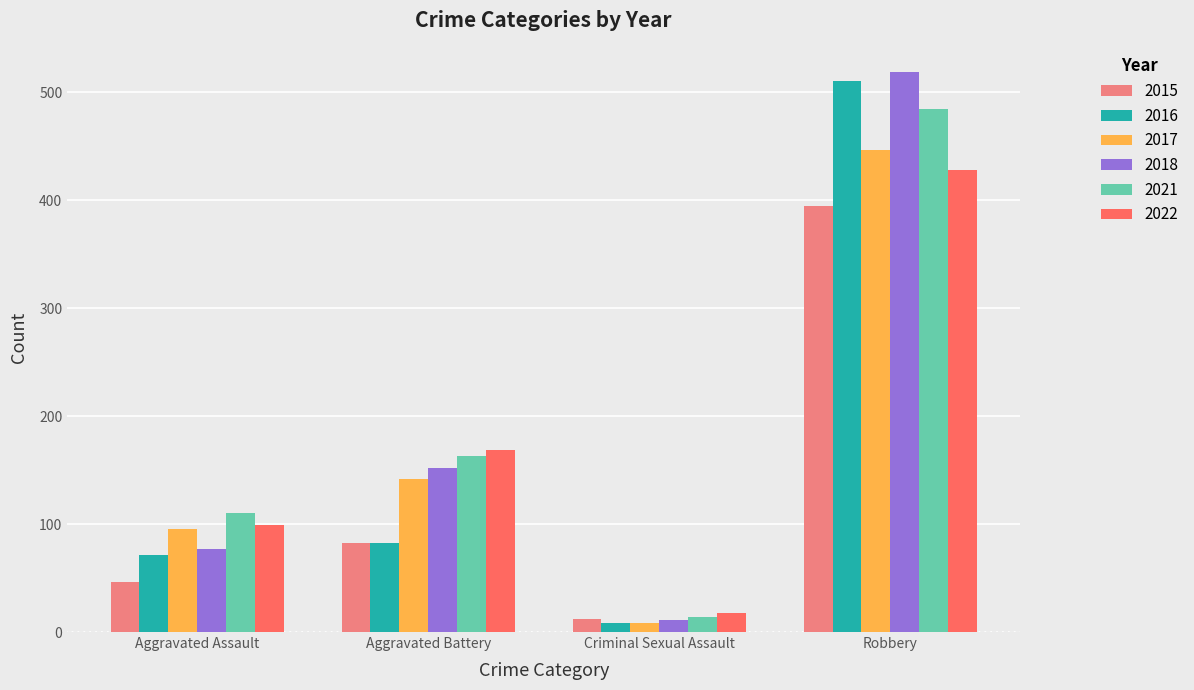

At which category is the sum across all series the highest?

Robbery